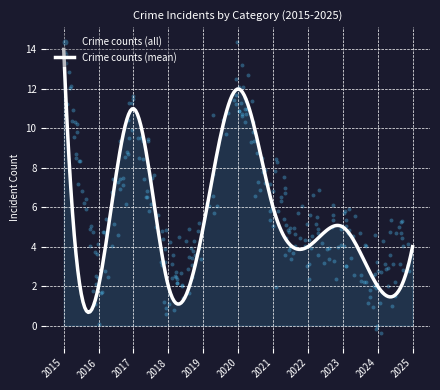

Which category has the highest value in the Crime counts (mean) series?

2015